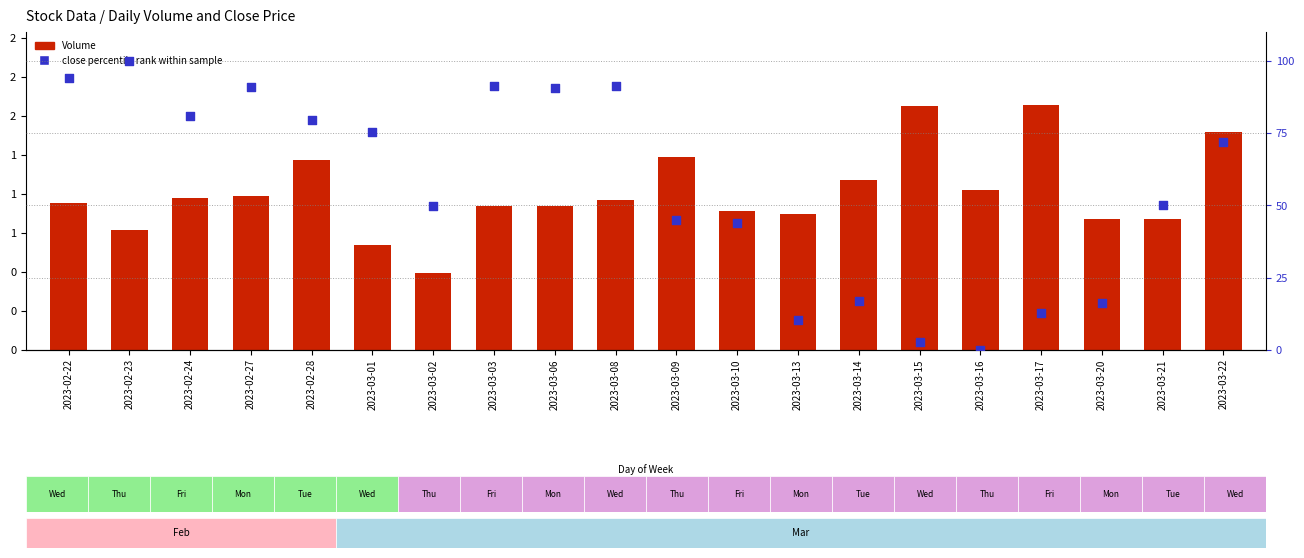

At how many categories does at least one series exceed 1440833?

2